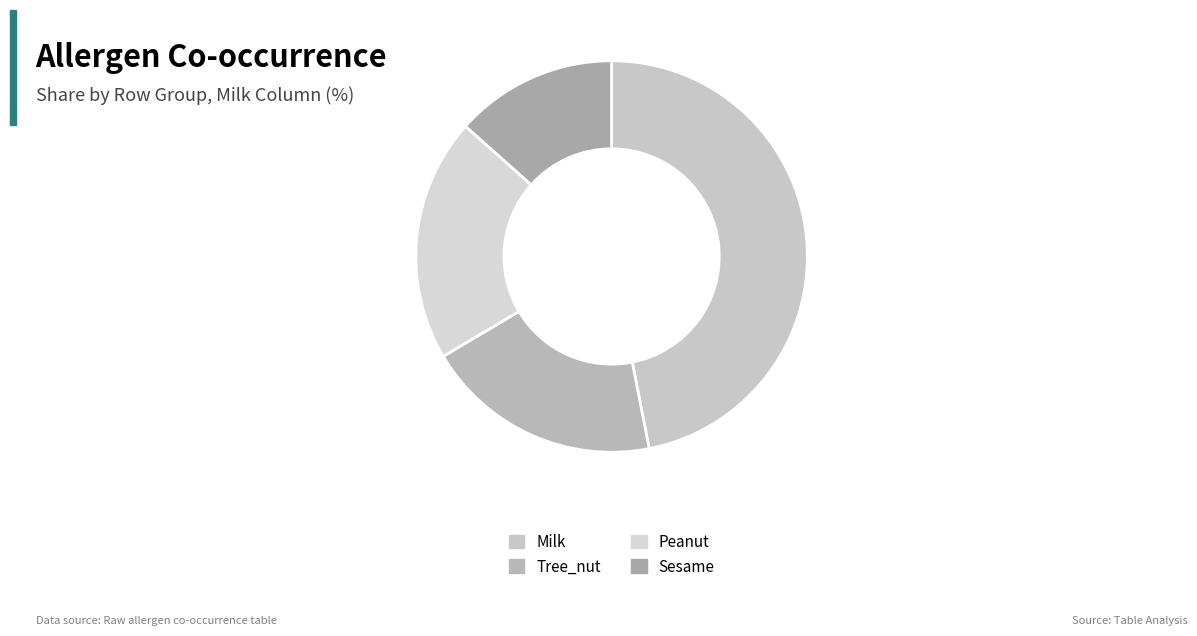

Does Tree_nut account for over 50% of the chart?

No